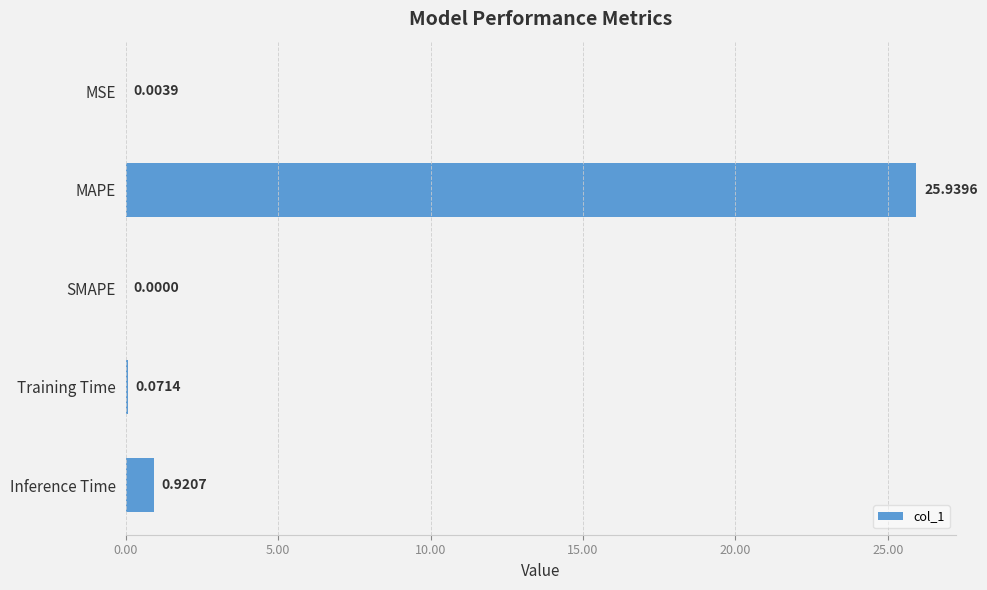

At which category does the chart reach its peak across all series?

MAPE